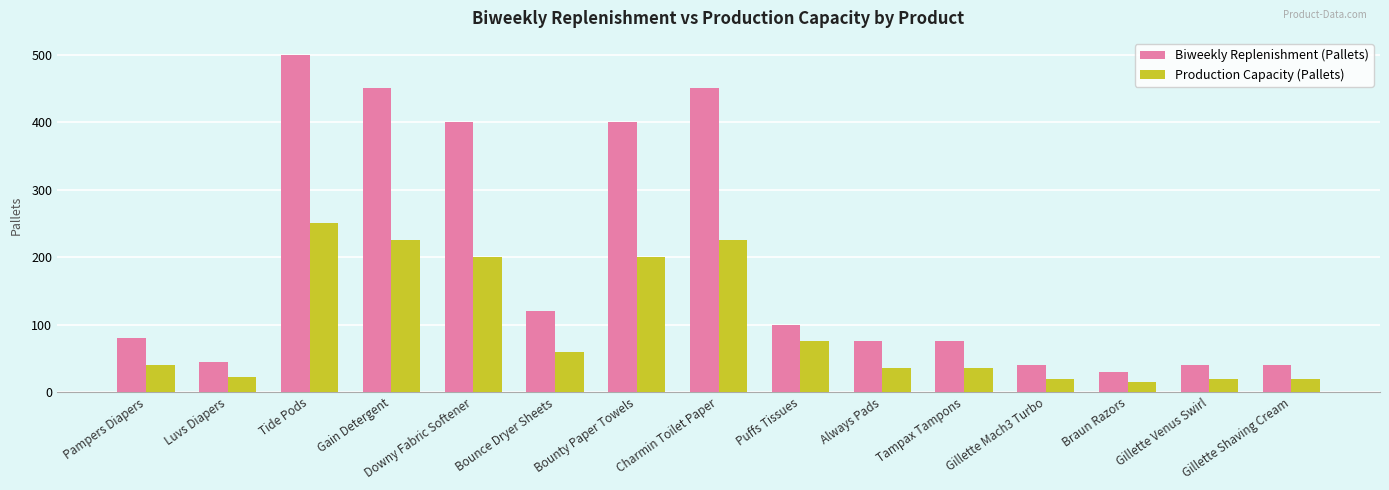

Rank the series by their average value, from lowest to highest.

Production Capacity (Pallets), Biweekly Replenishment (Pallets)